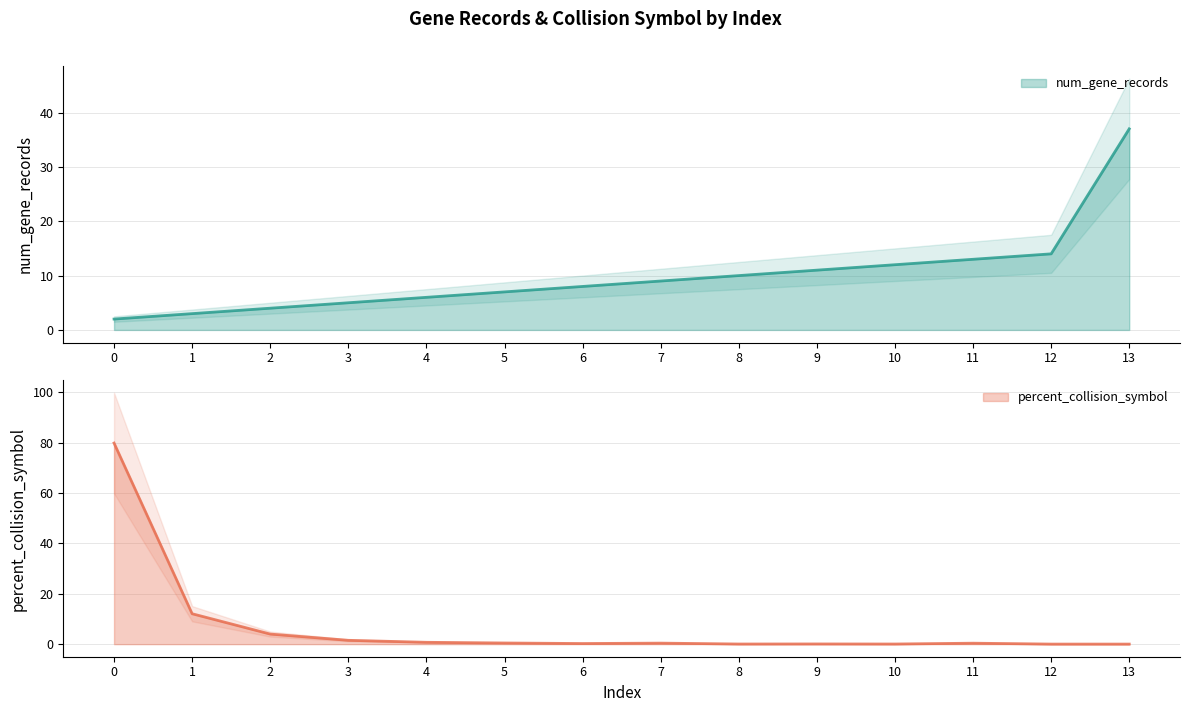

Between 7 and 13, which is larger?

13